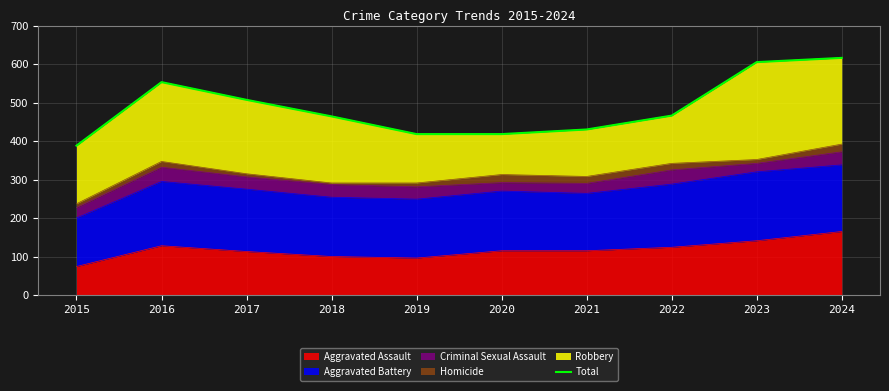

At which label is the value closest to 502?

2017